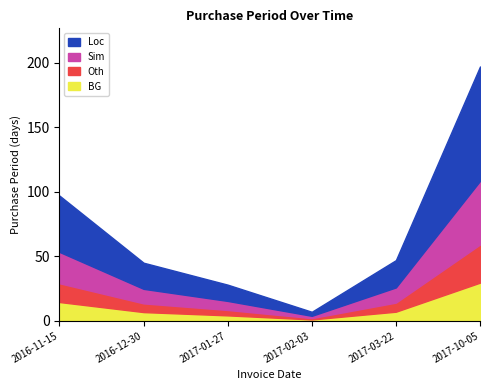

How many values exceed 47?

2